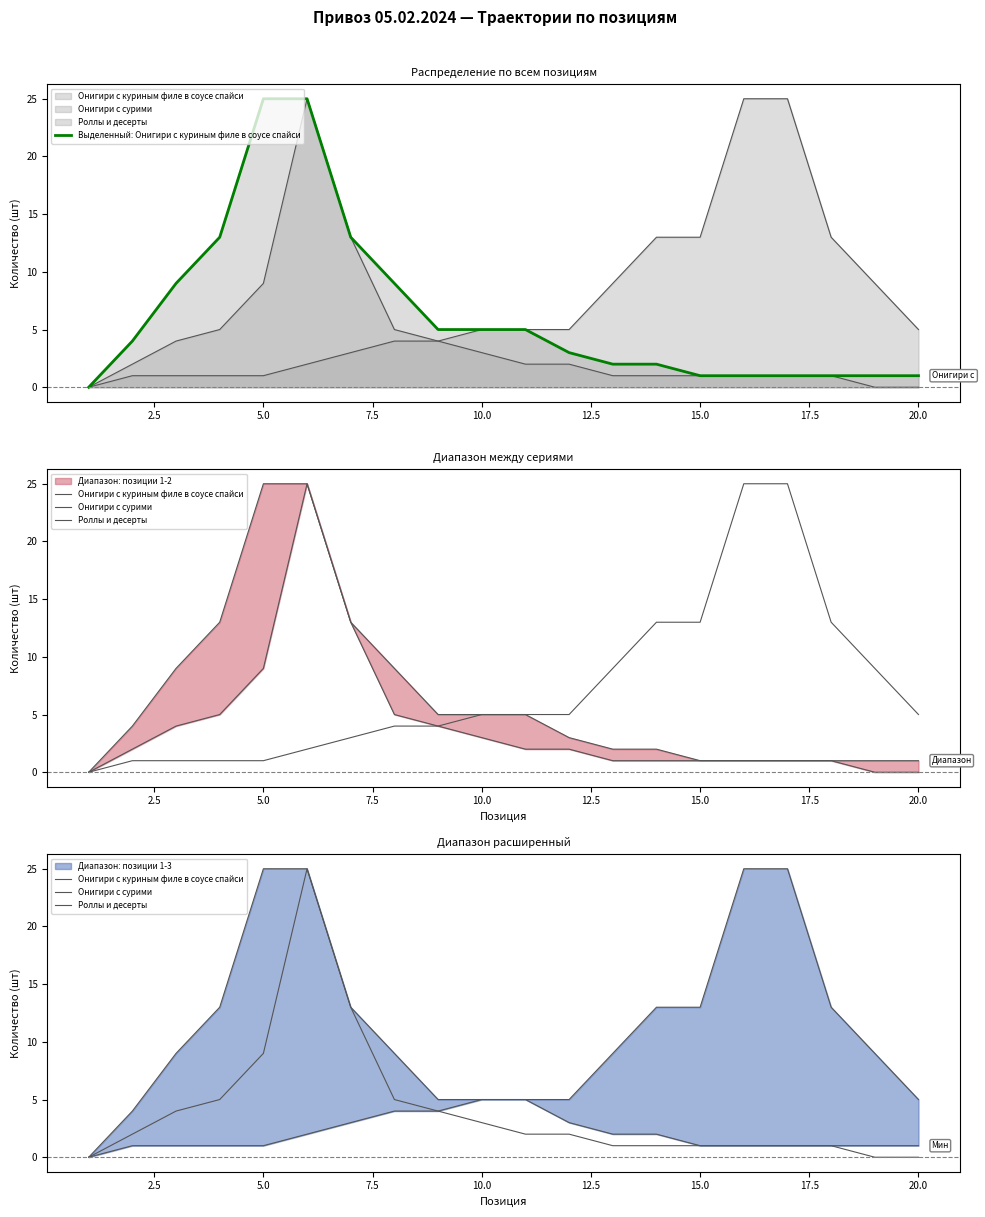

True or false: Онигири с куриным филе в соусе спайси and Роллы и десерты intersect in this chart.

False